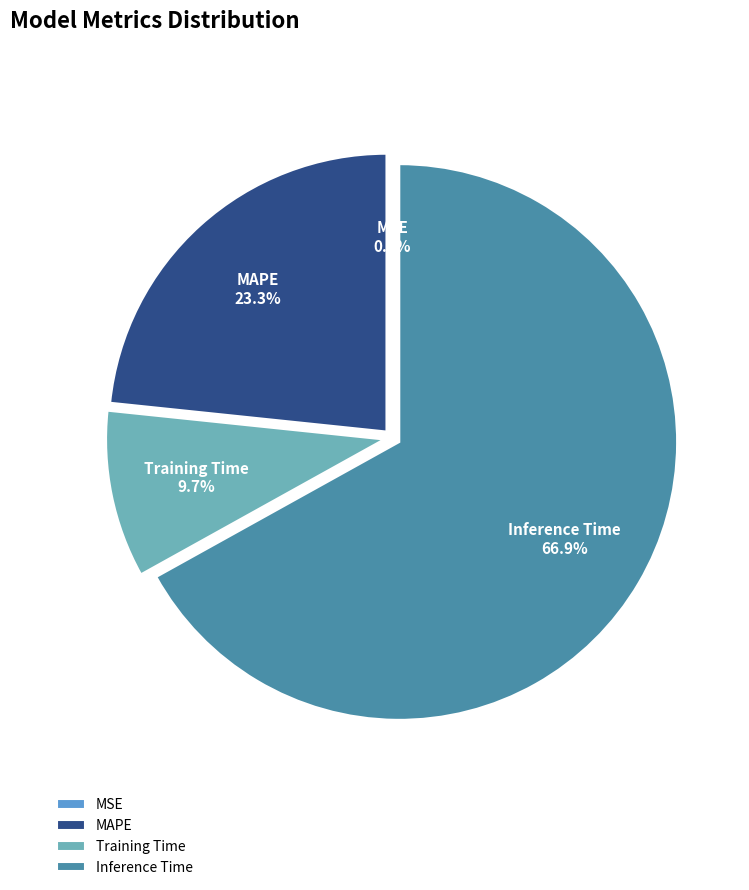

What is the smallest slice in the pie chart?

MSE